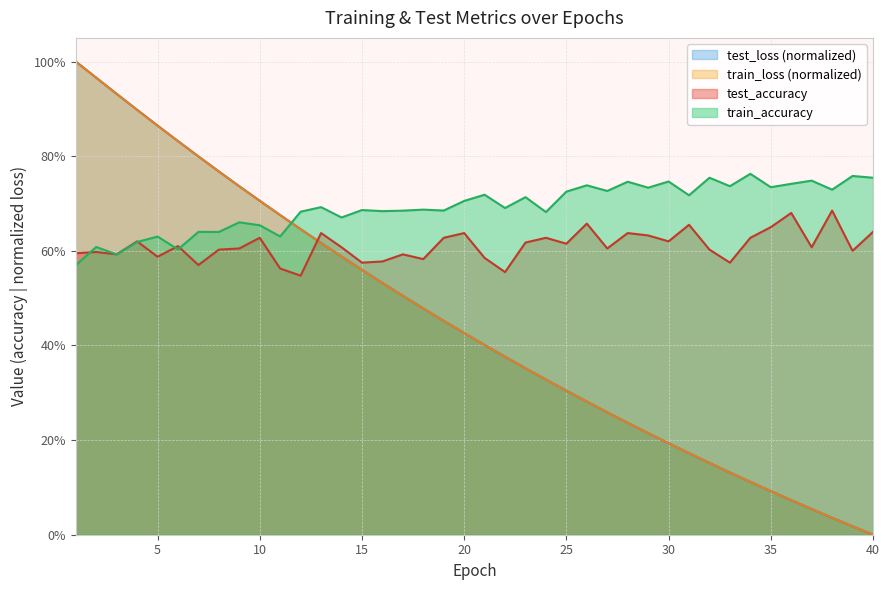

Reading left to right, extract all data points from this chart.

test_accuracy: 0.6	0.6	0.6	0.6	0.6	0.6	0.6	0.6	0.6	0.6	0.6	0.5	0.6	0.6	0.6	0.6	0.6	0.6	0.6	0.6	0.6	0.6	0.6	0.6	0.6	0.7	0.6	0.6	0.6	0.6	0.7	0.6	0.6	0.6	0.6	0.7	0.6	0.7	0.6	0.6
test_loss: 1.0	1.0	0.9	0.9	0.9	0.8	0.8	0.8	0.7	0.7	0.7	0.6	0.6	0.6	0.6	0.5	0.5	0.5	0.5	0.4	0.4	0.4	0.4	0.3	0.3	0.3	0.3	0.2	0.2	0.2	0.2	0.2	0.1	0.1	0.1	0.1	0.1	0.0	0.0	0.0
train_accuracy: 0.6	0.6	0.6	0.6	0.6	0.6	0.6	0.6	0.7	0.7	0.6	0.7	0.7	0.7	0.7	0.7	0.7	0.7	0.7	0.7	0.7	0.7	0.7	0.7	0.7	0.7	0.7	0.7	0.7	0.7	0.7	0.8	0.7	0.8	0.7	0.7	0.7	0.7	0.8	0.8
train_loss: 1.0	1.0	0.9	0.9	0.9	0.8	0.8	0.8	0.7	0.7	0.7	0.6	0.6	0.6	0.6	0.5	0.5	0.5	0.5	0.4	0.4	0.4	0.4	0.3	0.3	0.3	0.3	0.2	0.2	0.2	0.2	0.2	0.1	0.1	0.1	0.1	0.1	0.0	0.0	0.0